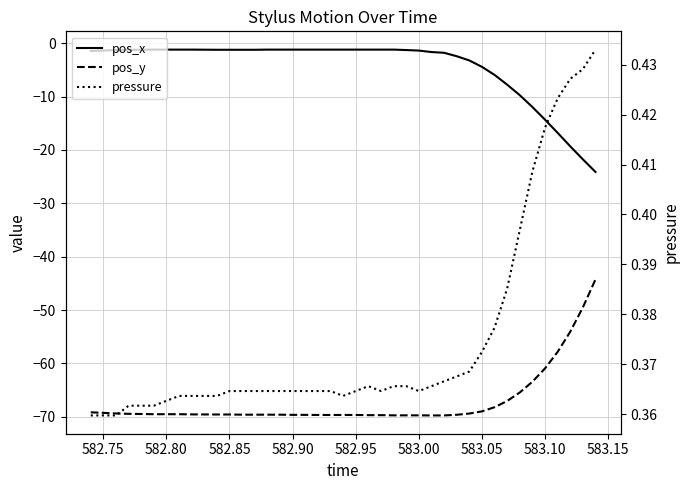

True or false: pos_x and pos_y intersect in this chart.

False